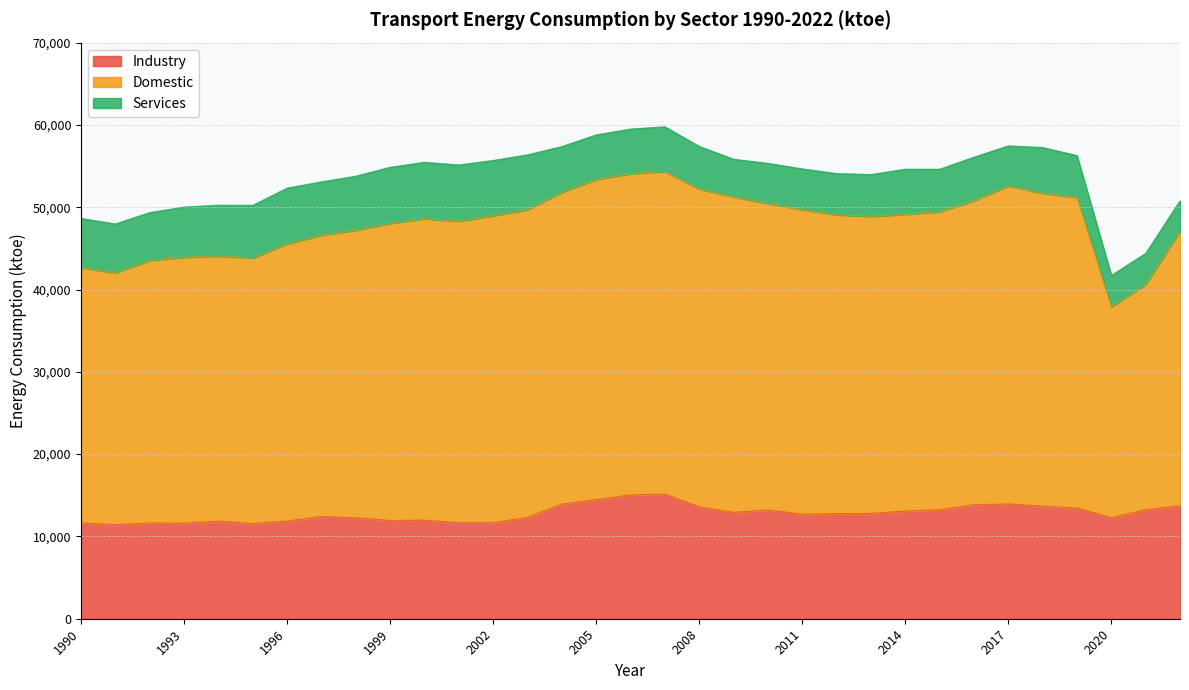

Which series has the largest range (max minus min)?

Domestic